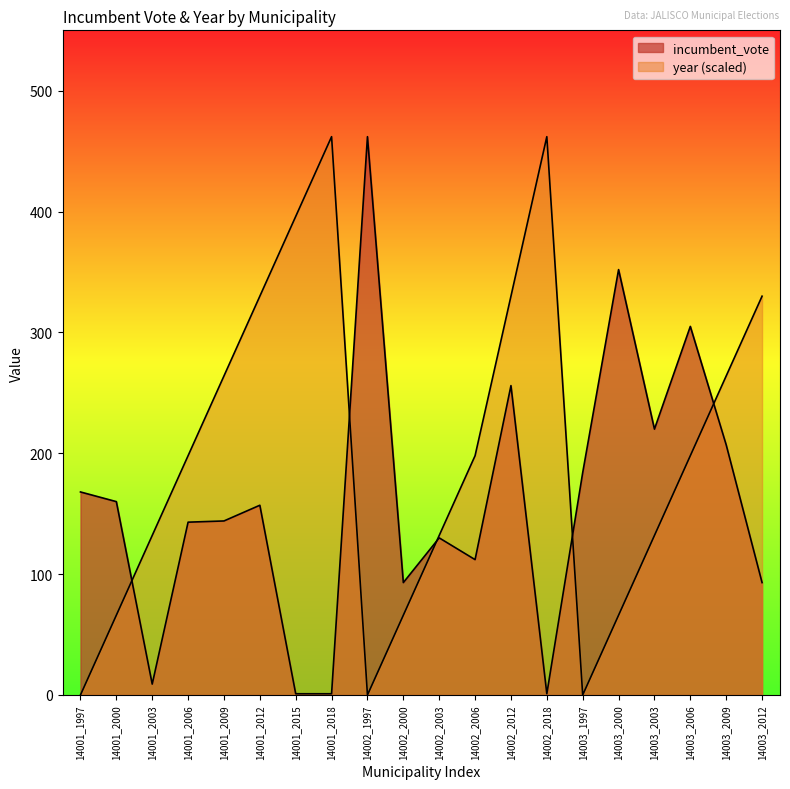

Which series has the largest total across all categories?

year